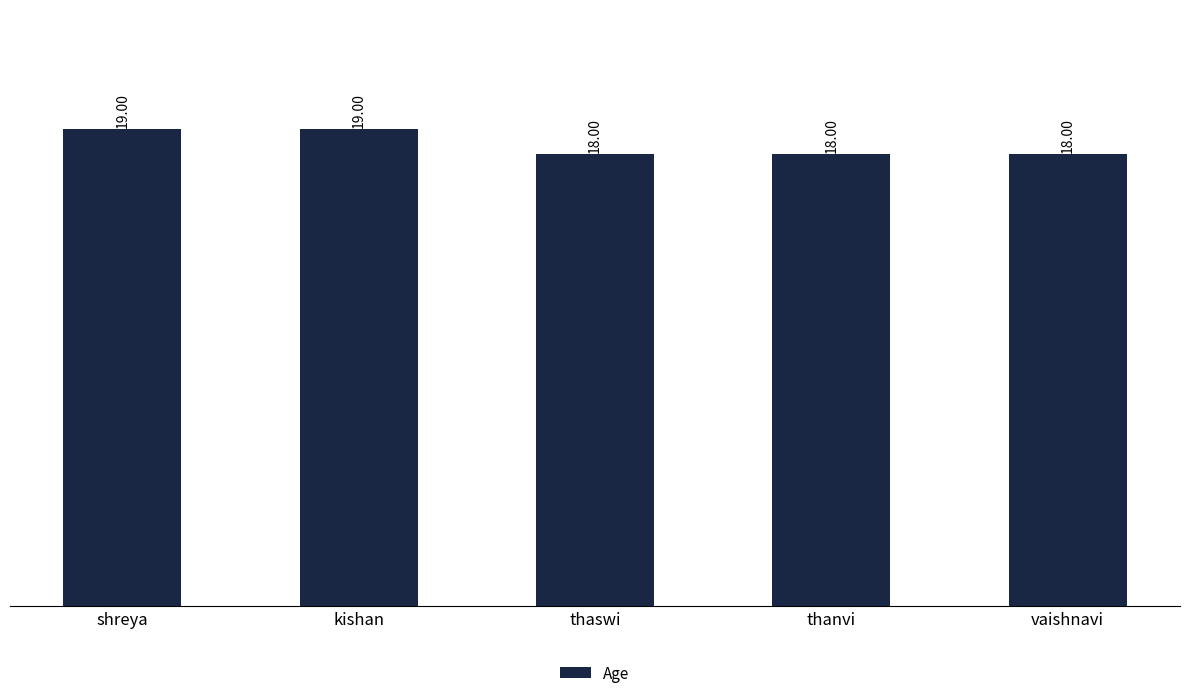

What value does the data have at kishan?

19